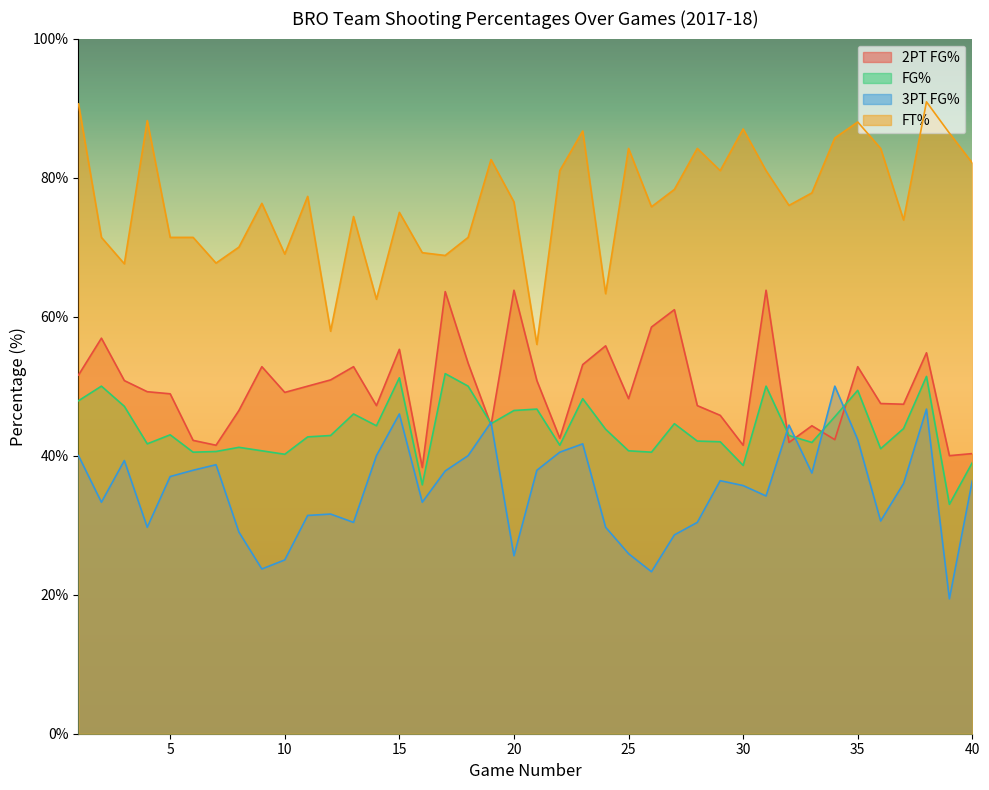

What is the difference between the maximum and second lowest values in the stats.freeThrows.ftPct series?

33.0